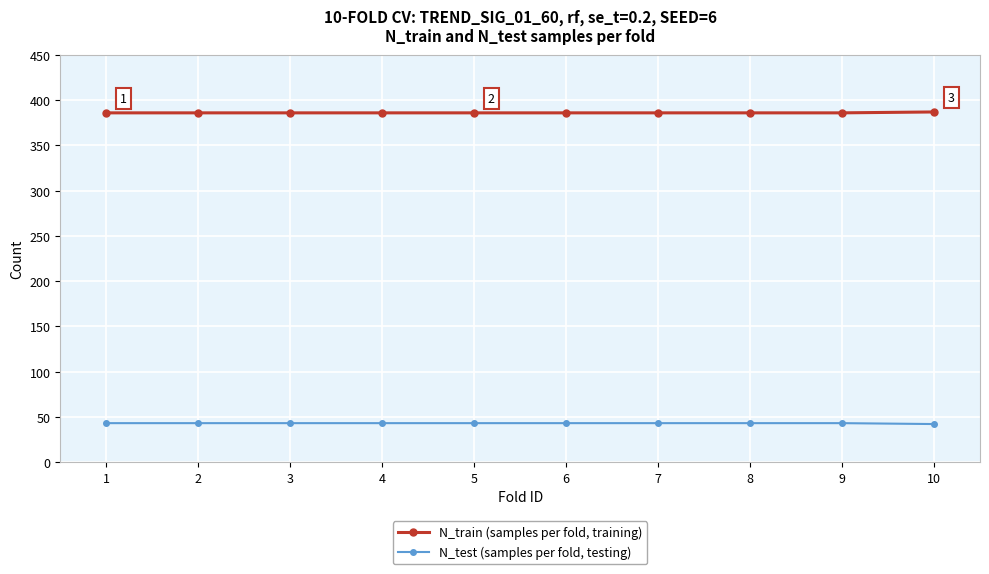

What is the total value across all series at 6?

429